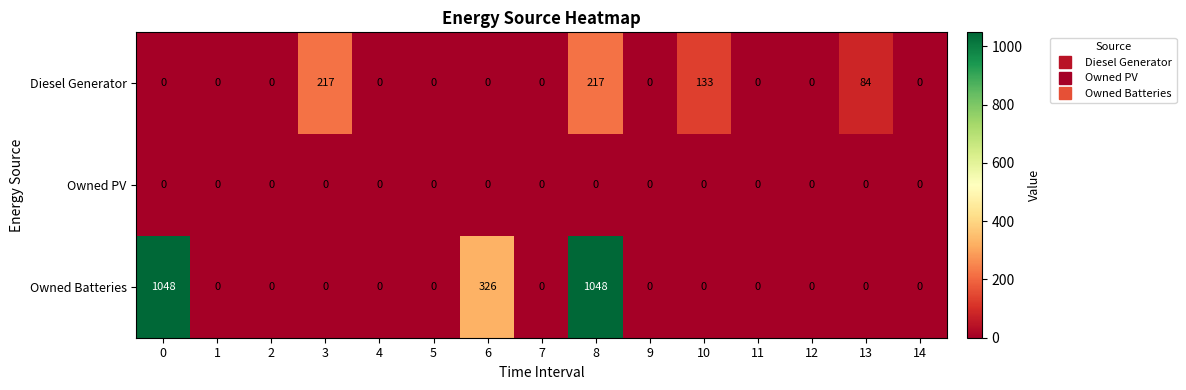

Rank the series by their average value, from highest to lowest.

Owned Batteries, Diesel Generator, Owned PV